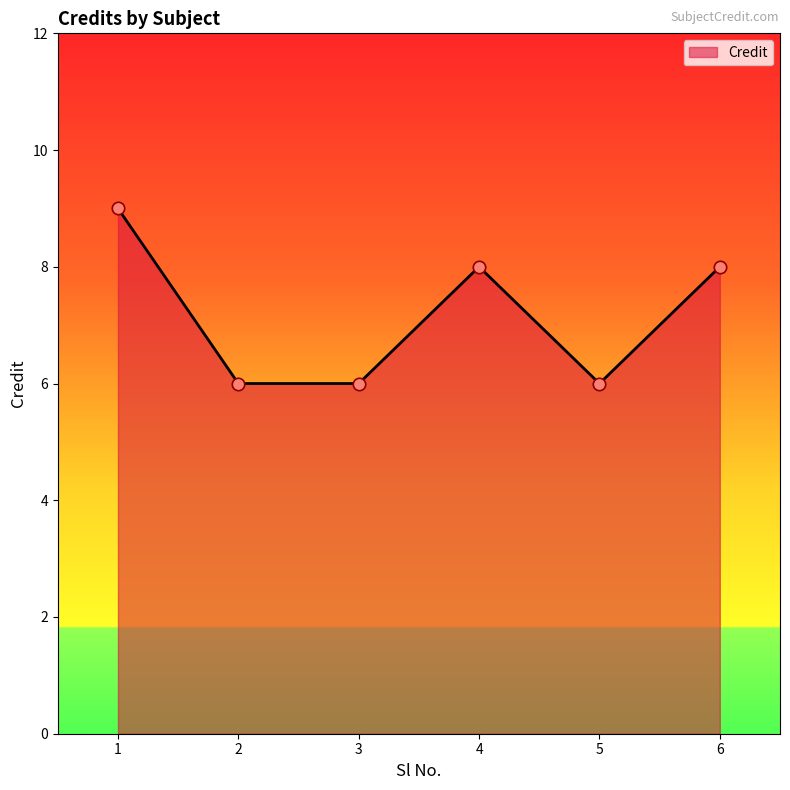

What is the change in value from 3 to 4?

+2